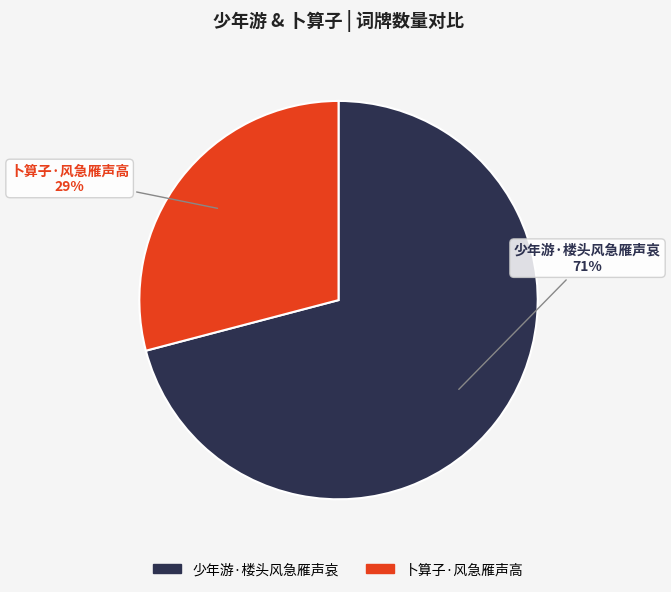

True or false: 少年游·楼头风急雁声哀 accounts for 57% of the total.

False